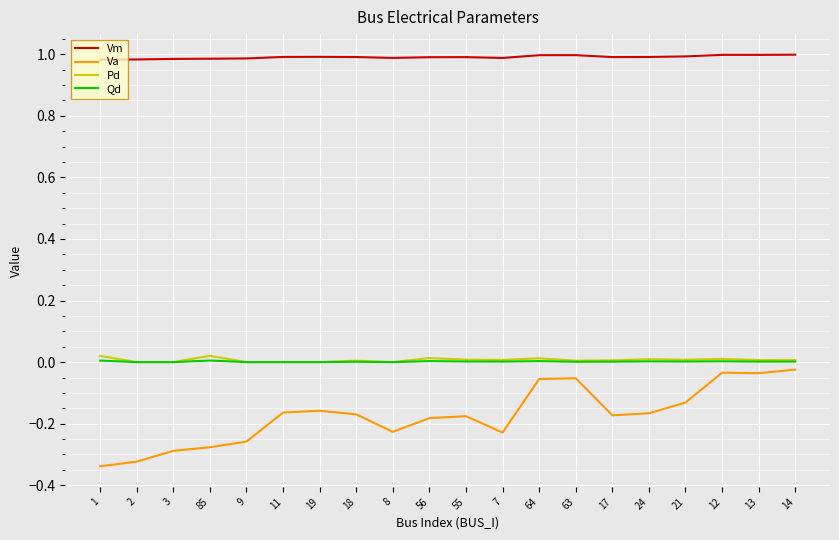

True or false: Qd and Vm cross at least once.

False